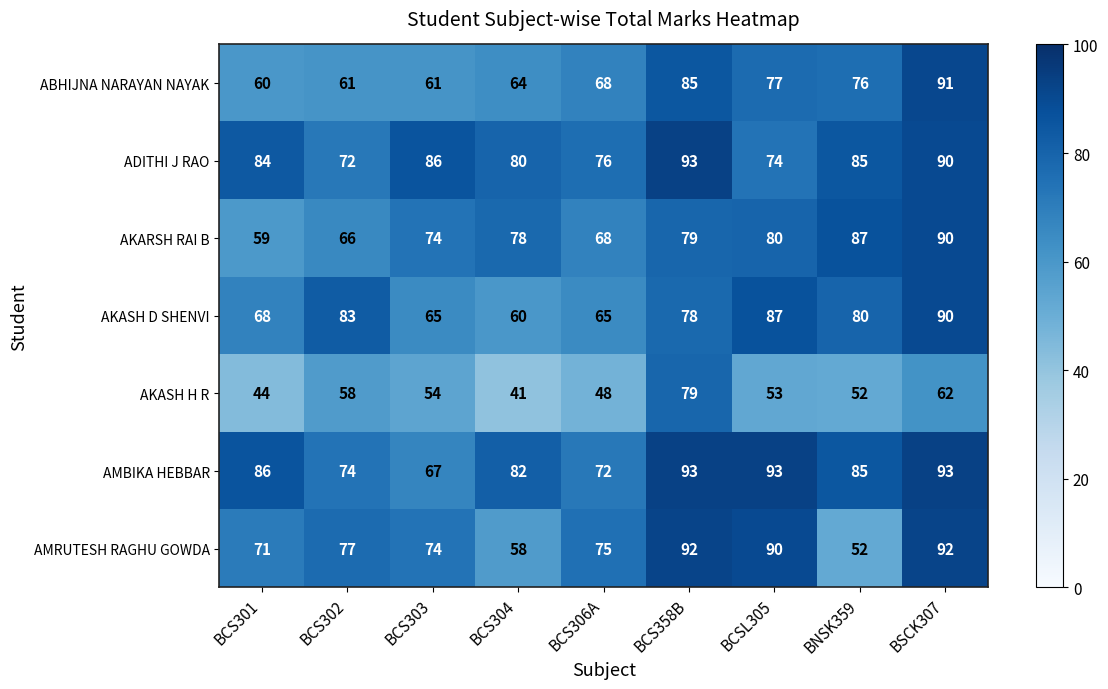

At BCSL305, list the series in order from smallest to largest.

AKASH H R, ADITHI J RAO, ABHIJNA NARAYAN NAYAK, AKARSH RAI B, AKASH D SHENVI, AMRUTESH RAGHU GOWDA, AMBIKA HEBBAR